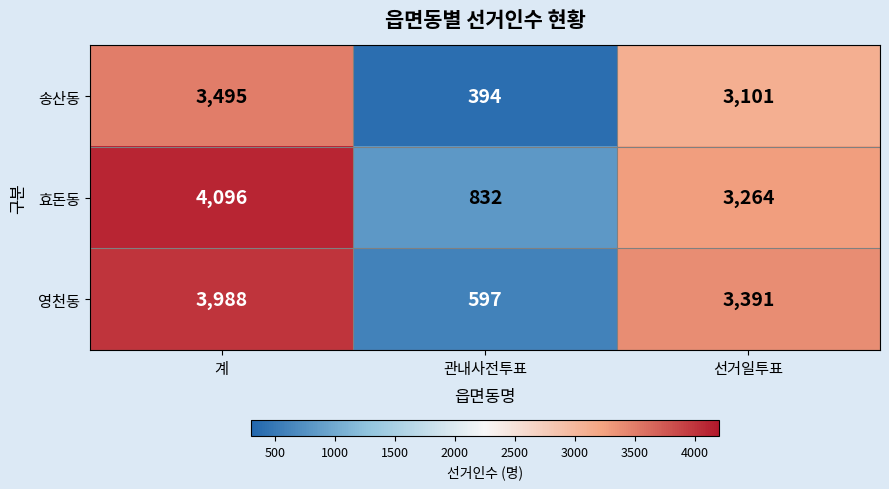

Count the number of data series in this chart.

3